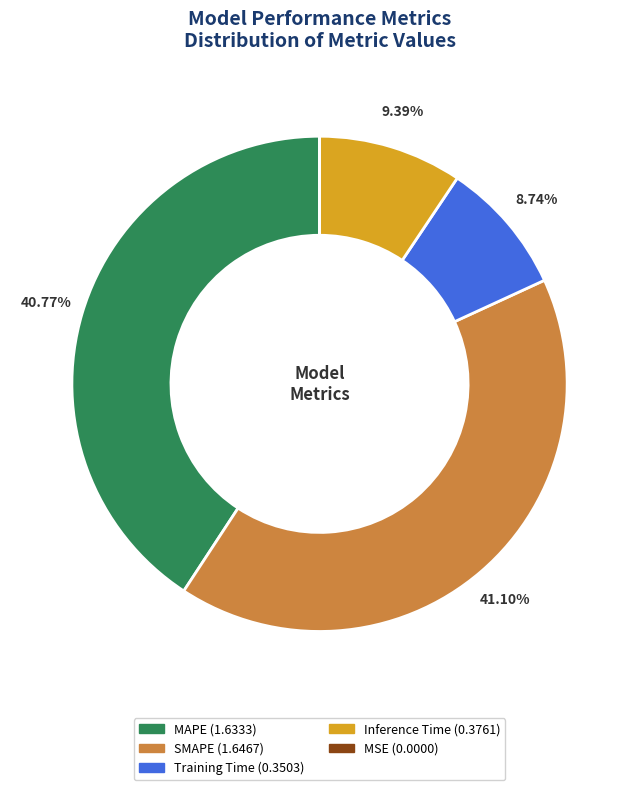

Is it true that MAPE is 48% of the pie?

False